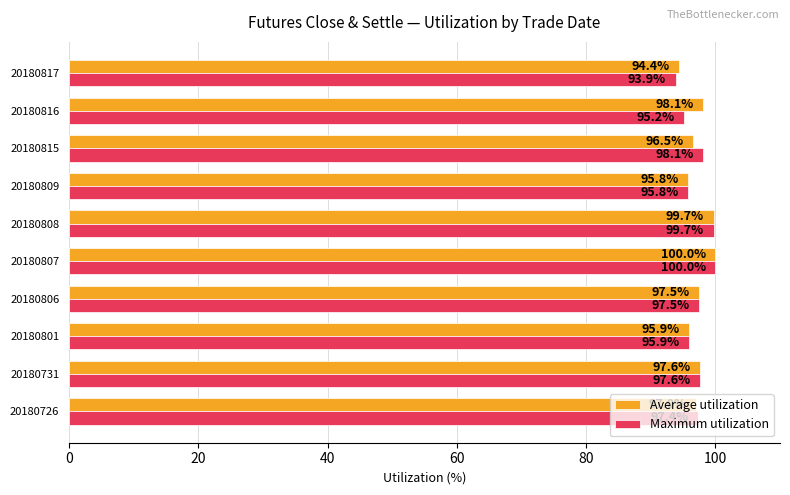

True or false: Maximum utilization has a value of 34.1 at 20180808.

False